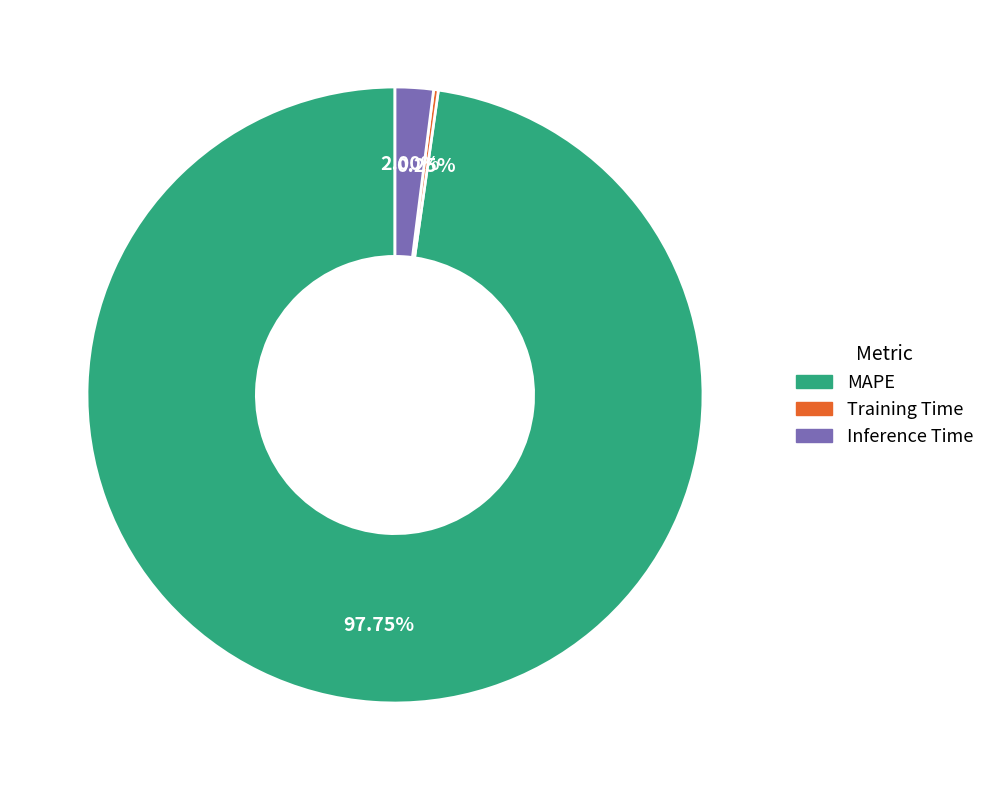

Which category has the biggest portion of the pie?

MAPE